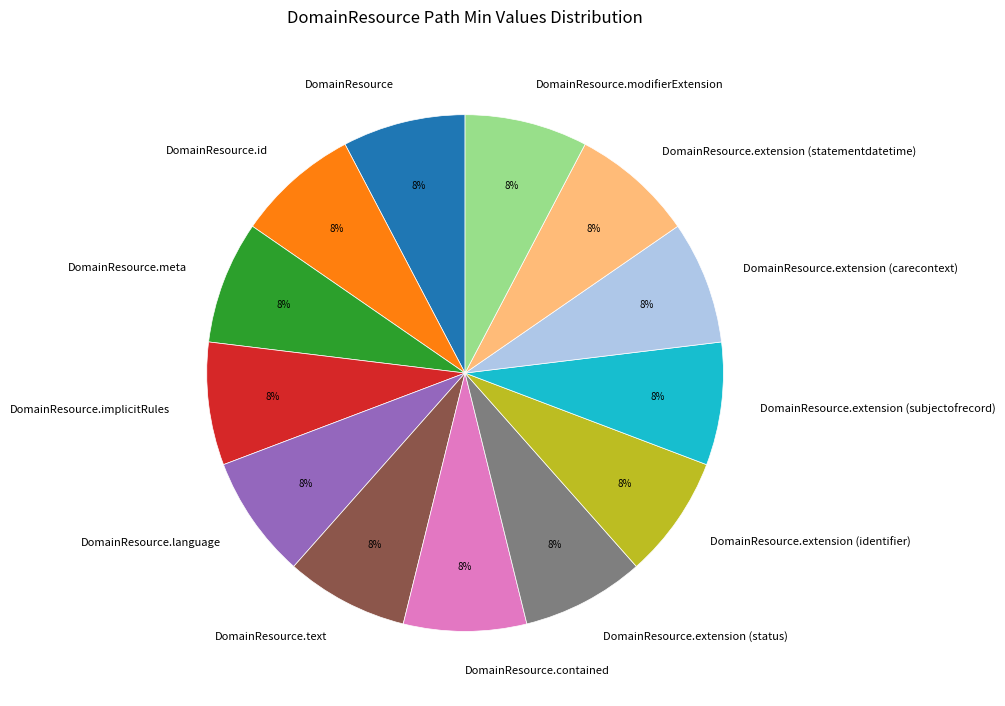

To the nearest percent, what percentage of the pie is DomainResource.contained?

8%